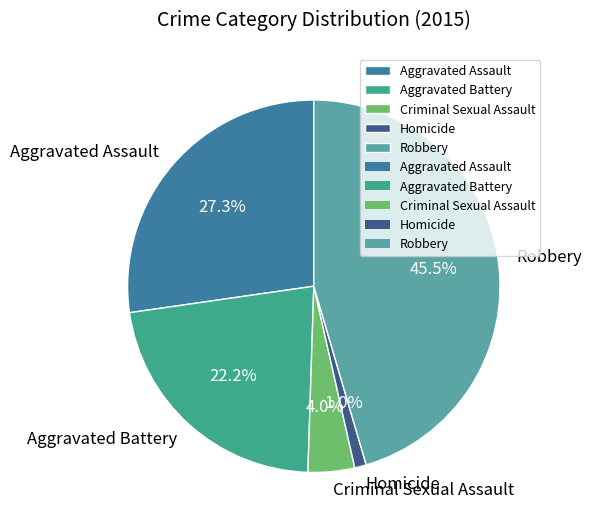

Is Robbery the majority of the pie?

No